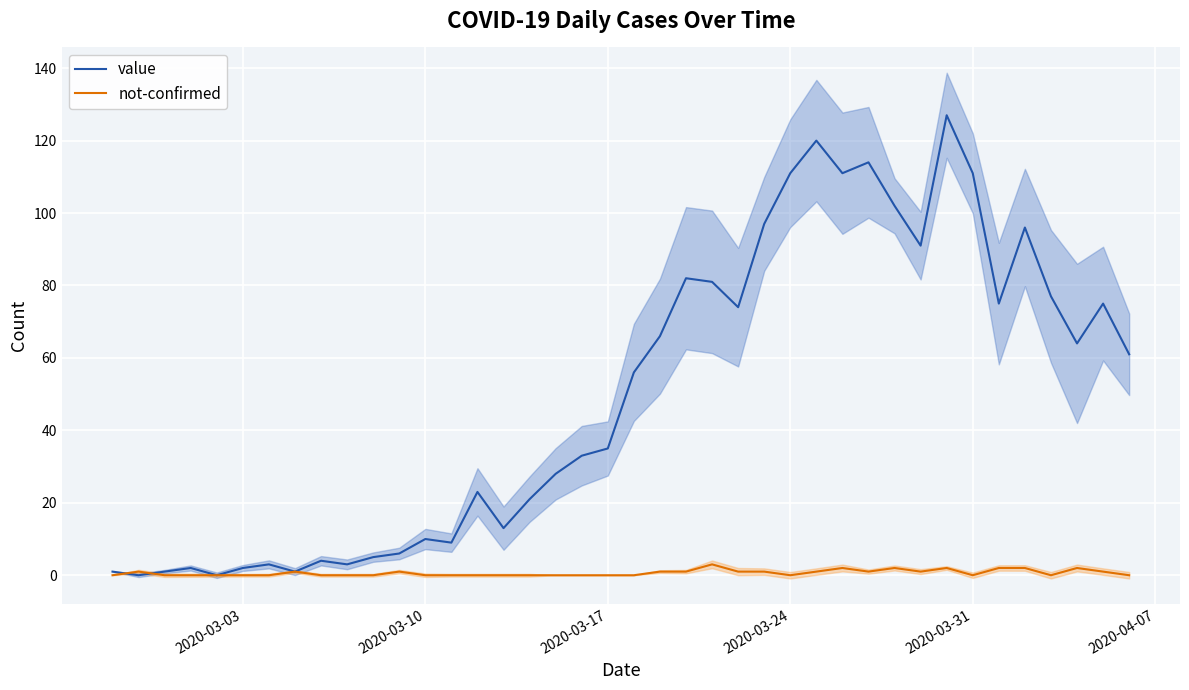

What is the maximum value for value?

127